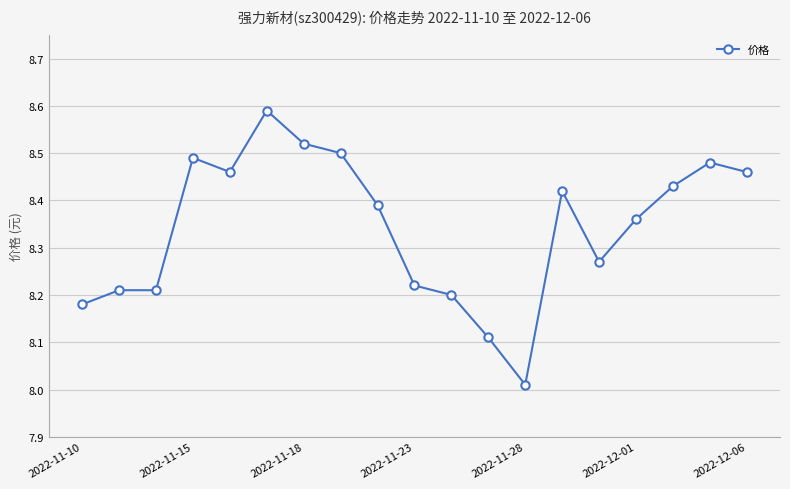

True or false: the data has more than 0 interior local peaks.

True